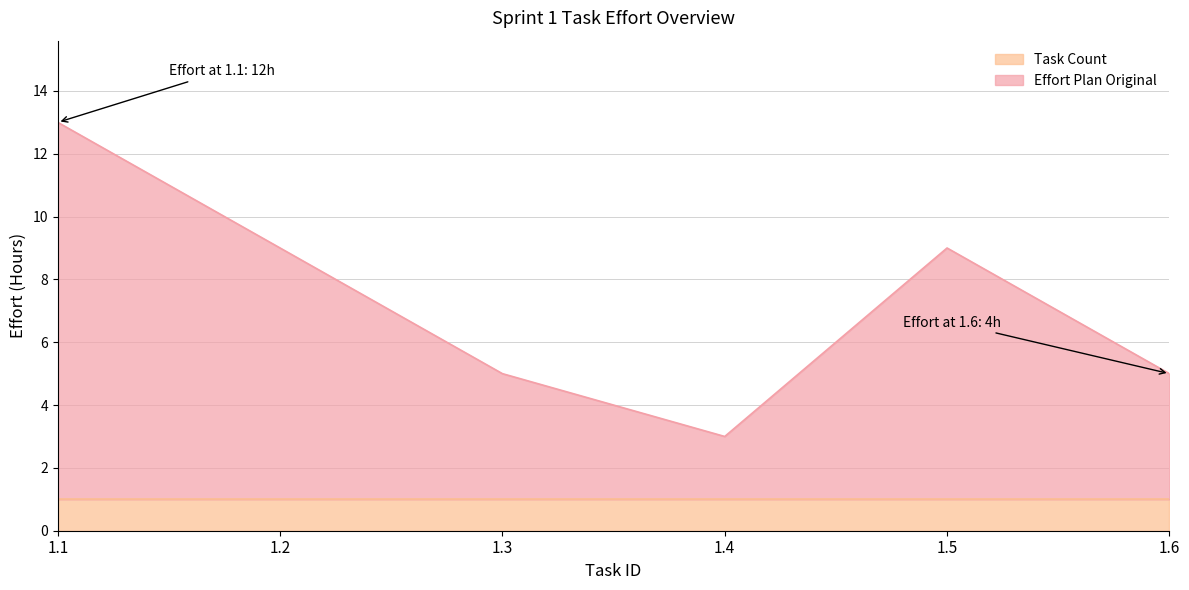

Where is the data nearest to the value 8?

1.2